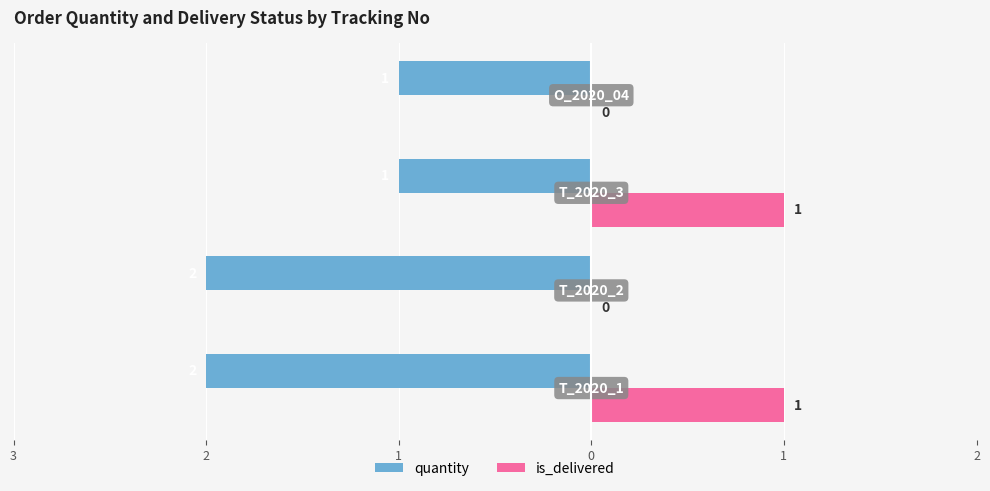

What are all the series names shown in the legend?

quantity, is_delivered